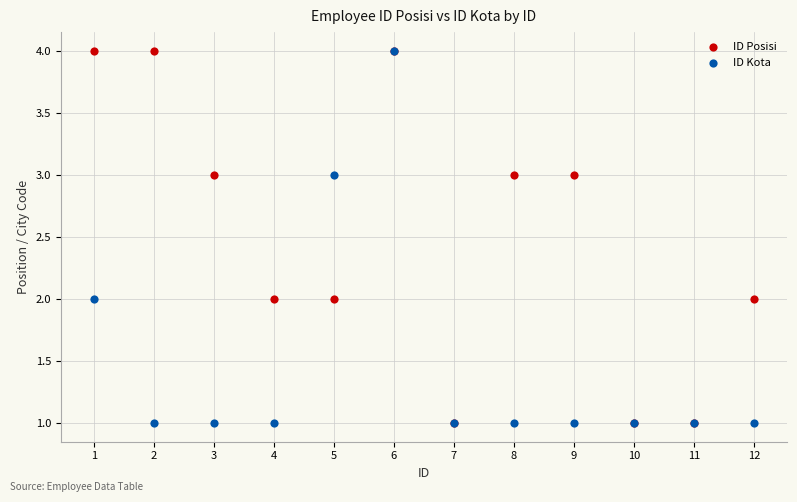

What are all the series names shown in the legend?

ID Posisi, ID Kota